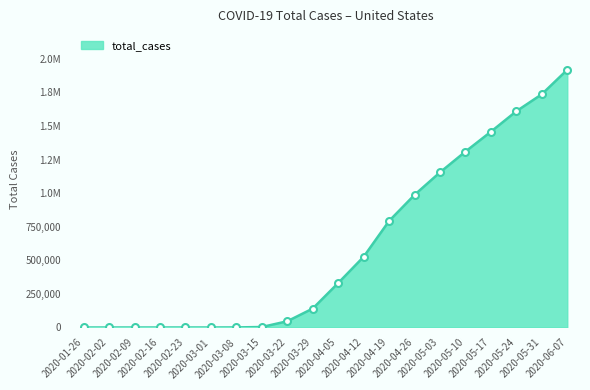

True or false: the data has more than 0 interior local peaks.

False